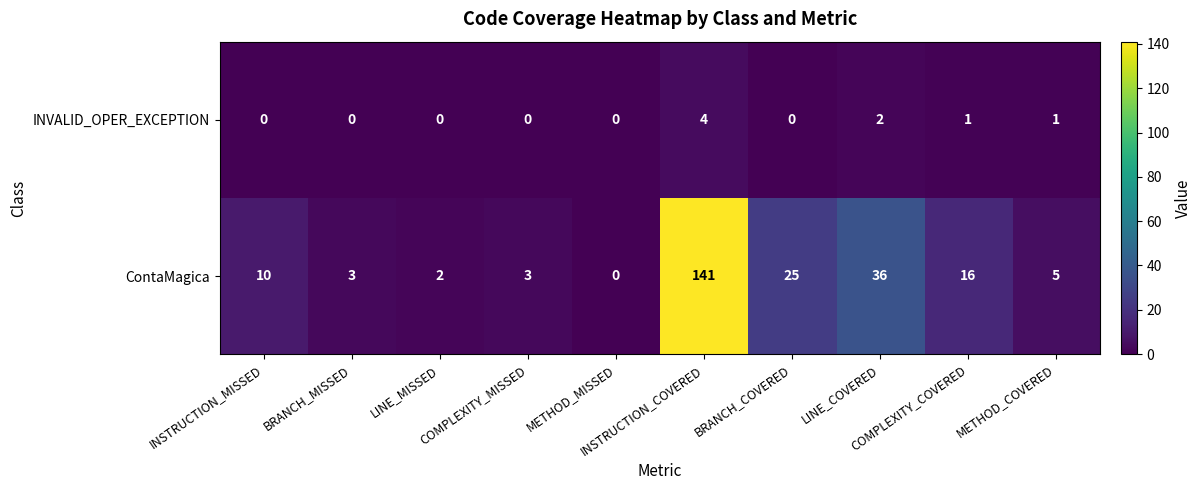

Count the INVALID_OPER_EXCEPTION values in the range 0 to 1.

8